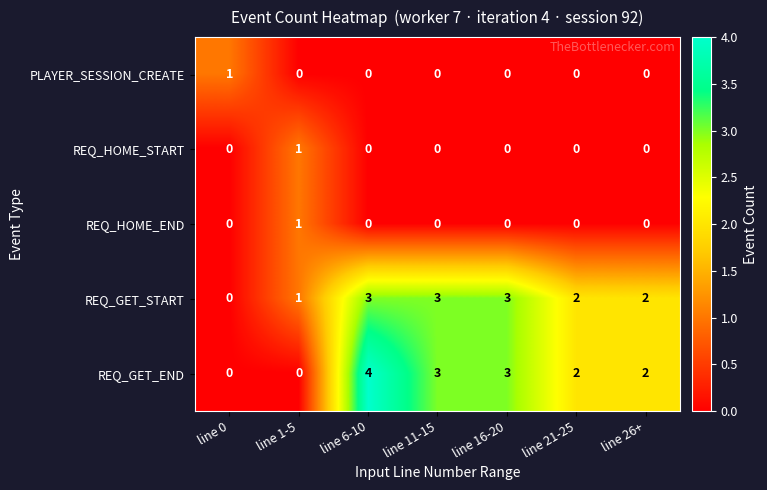

True or false: REQ_GET_START has a value of 1 at line 26+.

False